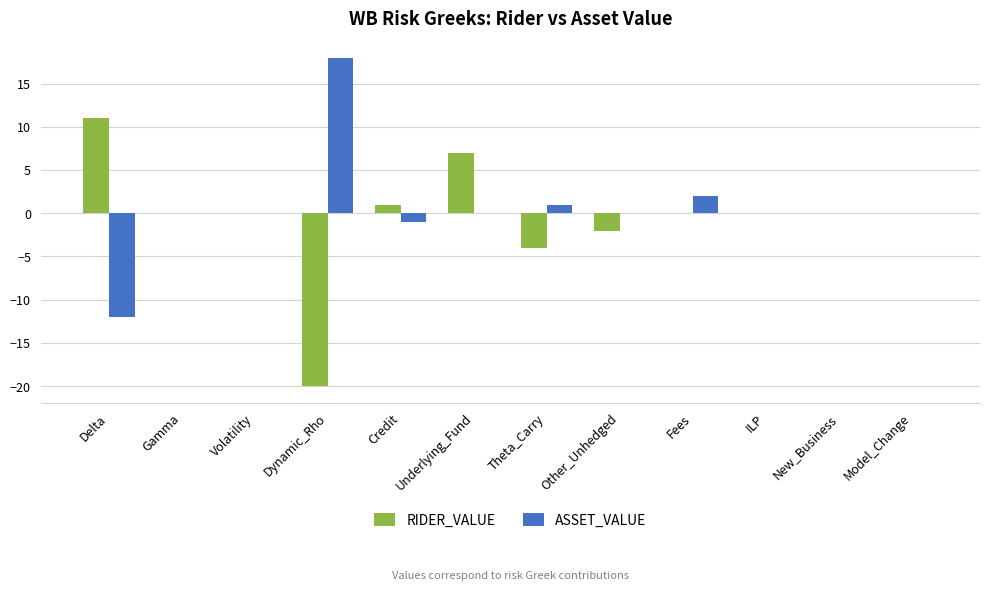

Is the value of RIDER_VALUE at Dynamic_Rho greater than the value of ASSET_VALUE at Credit?

No